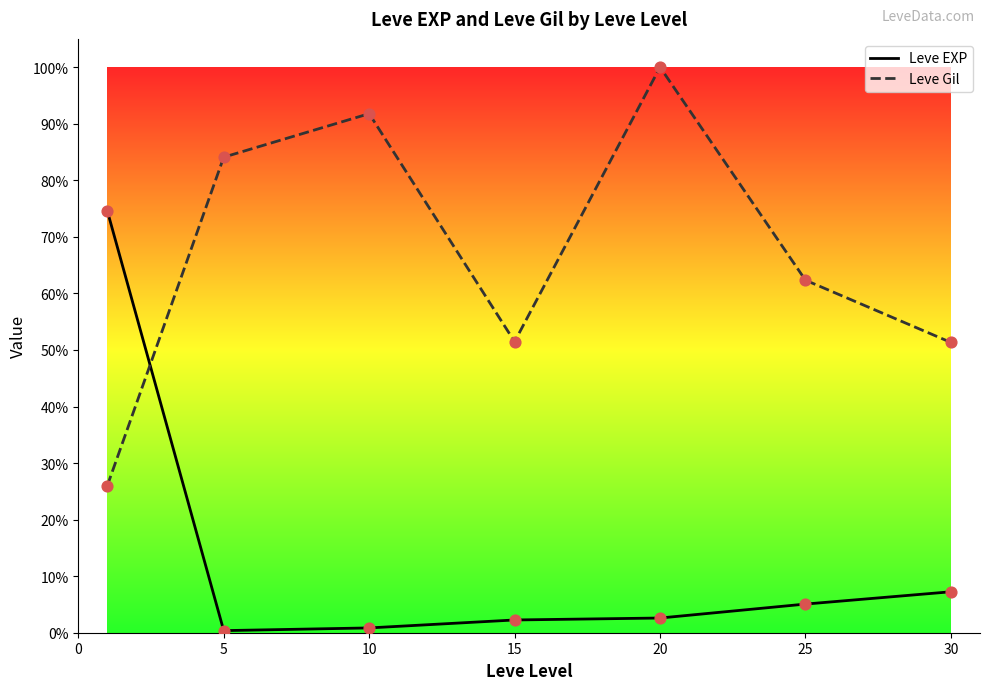

At how many categories does at least one series exceed 69?

4